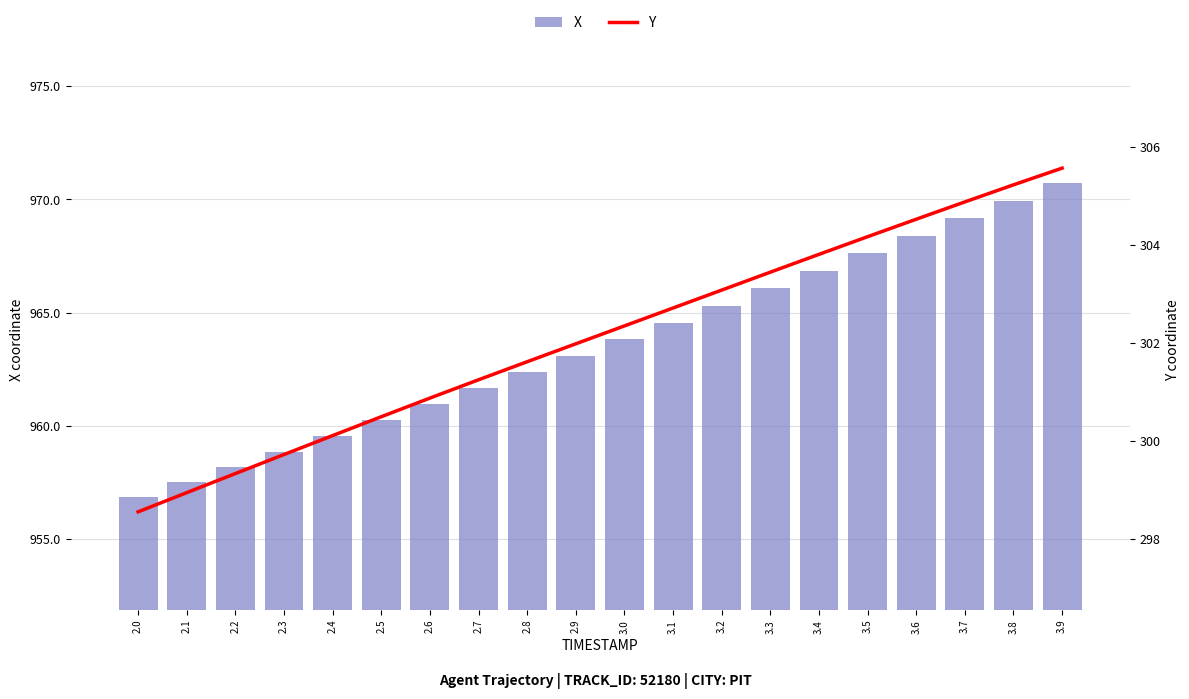

What is the difference between the highest and lowest values at 2.7?

660.4